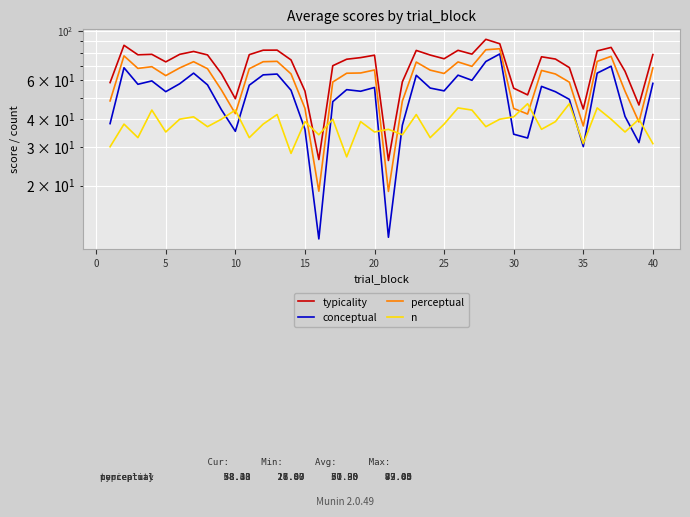

What is the sum of all perceptual values?

2432.1